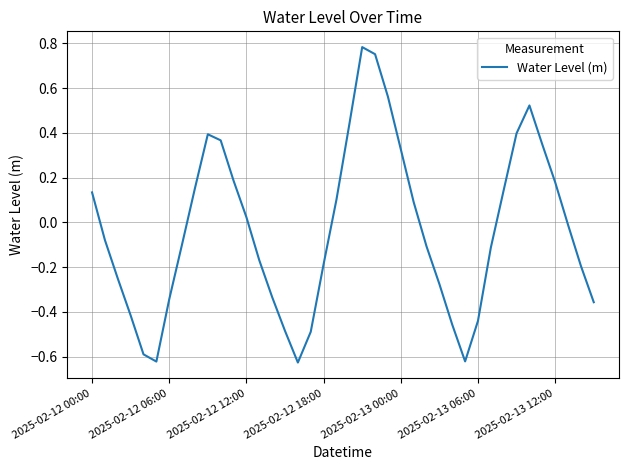

How many values are below 0?

22